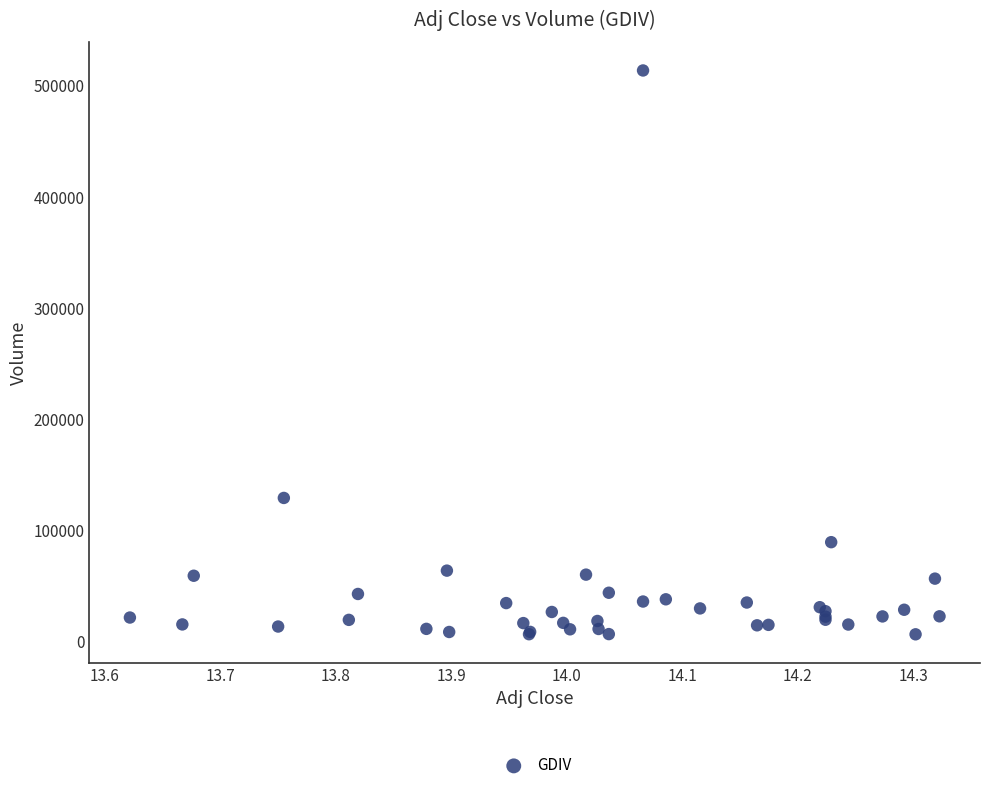

What Y value in the scatter plot is closest to 259750?

128800